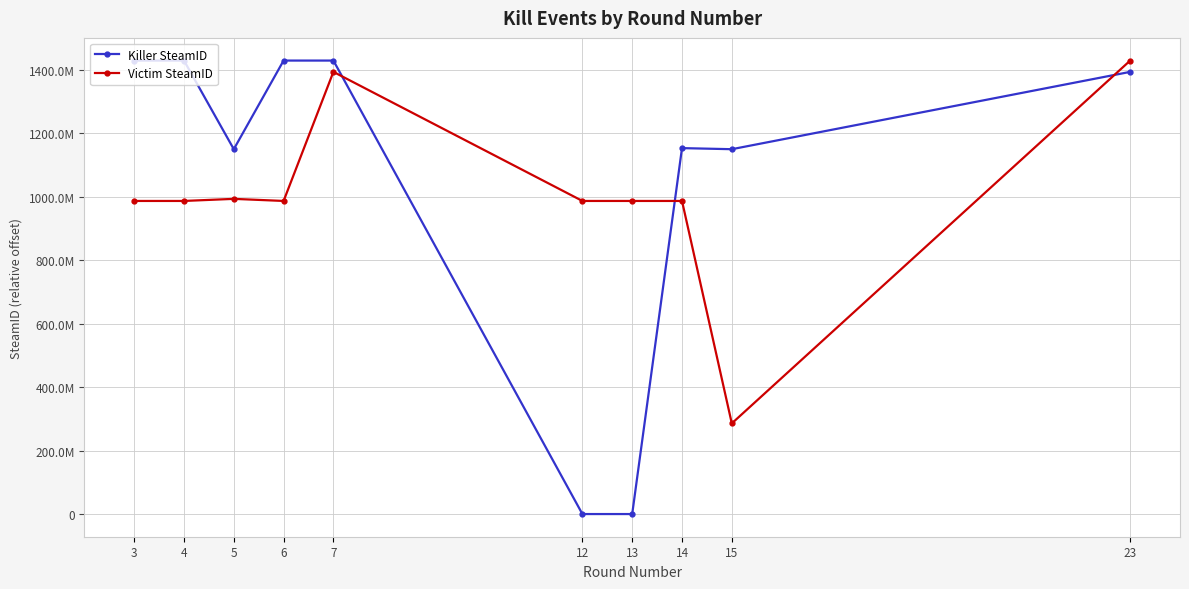

How many interior local valleys does the Killer SteamID series have?

2